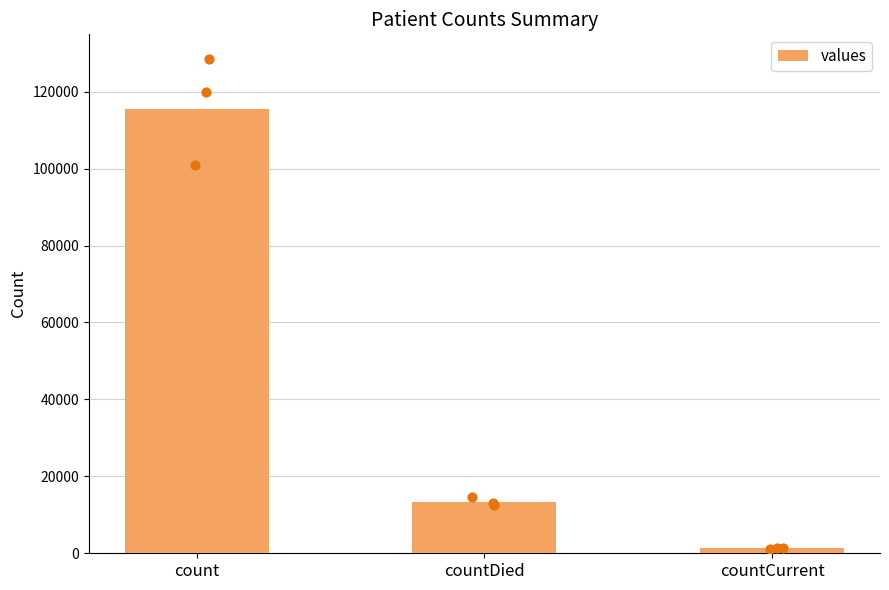

What is the ratio of the value at countCurrent to the value at countDied?

0.1